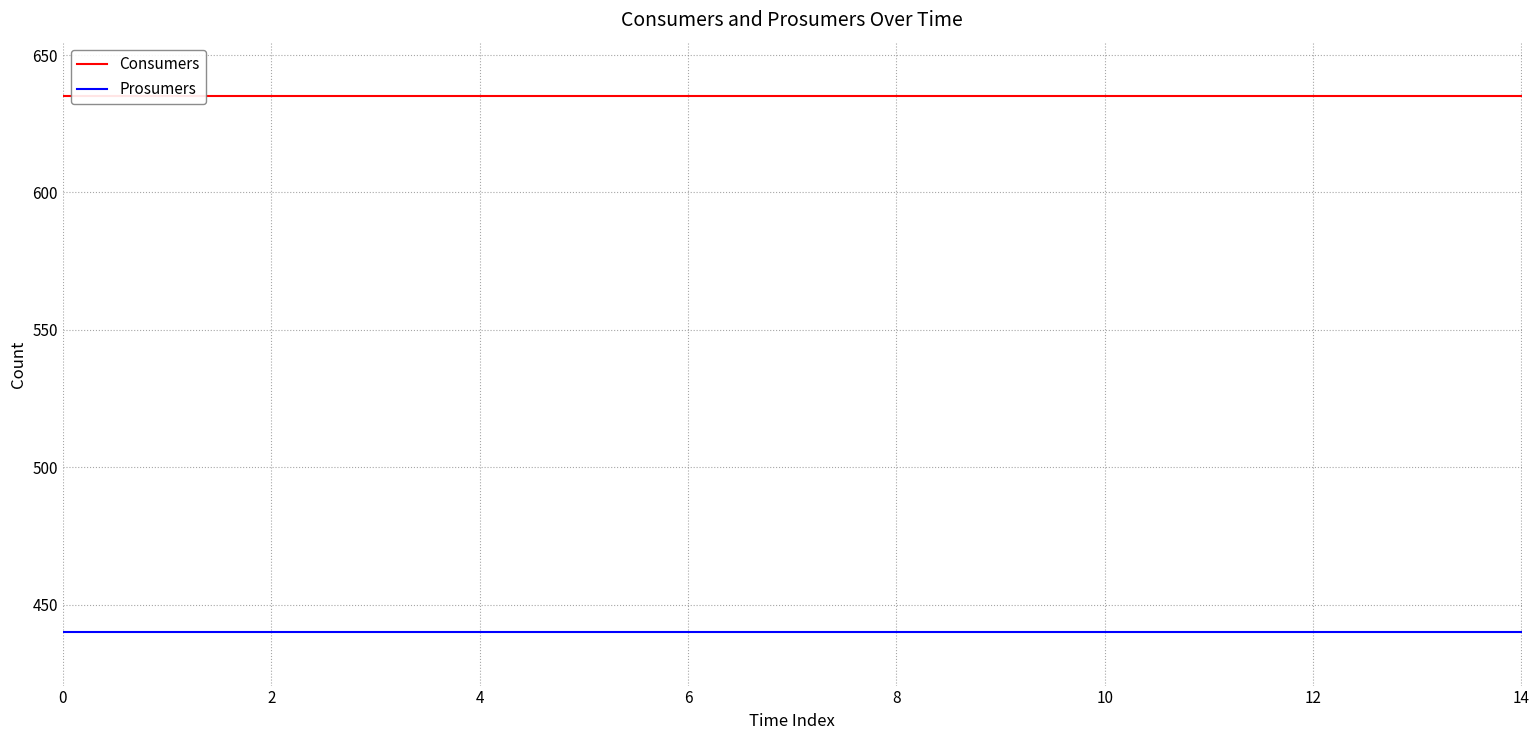

What value does the Prosumers series have at 4?

440